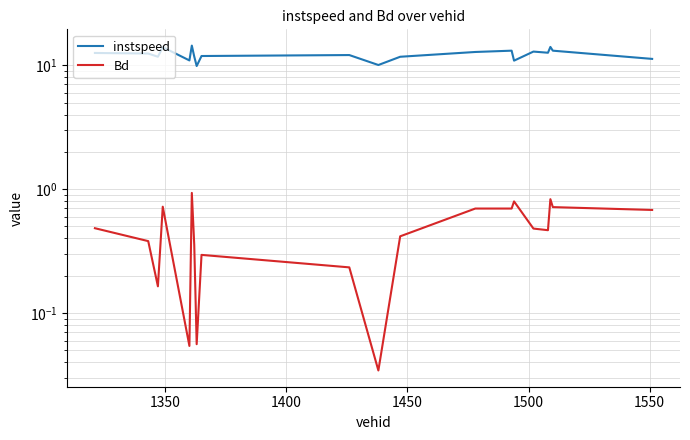

How many interior local valleys does the instspeed series have?

6